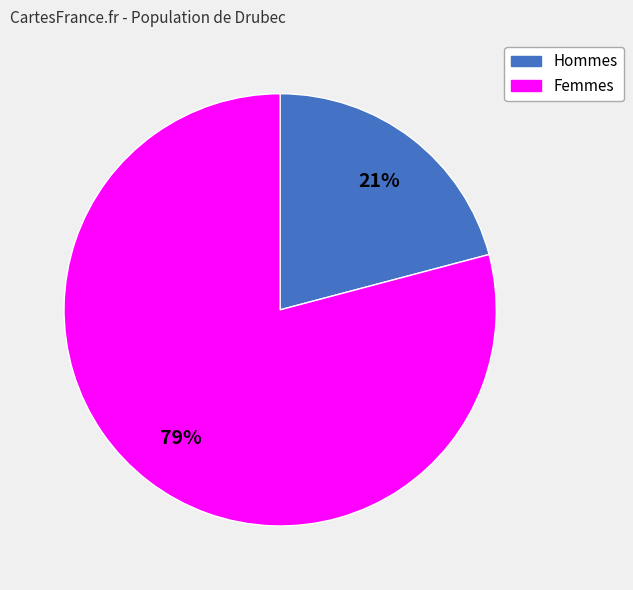

Is the sum of Hommes and Femmes greater than half?

Yes